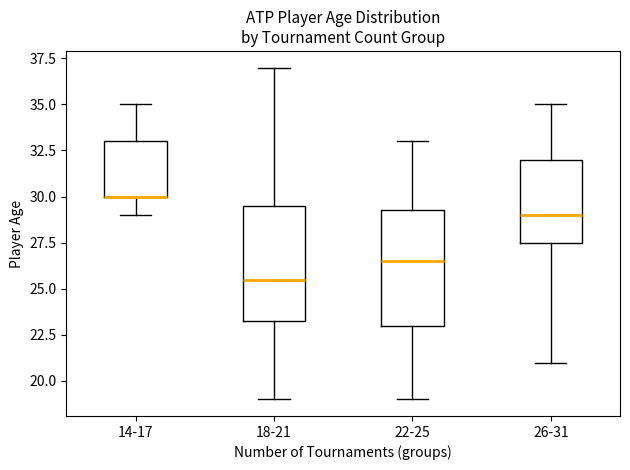

Reading left to right, transcribe this box plot: for each box, give where its median line is, the range the box spans, and where its two whiskers end, as read against the y-axis. The values are not printed on the chart, so give them approximately, as read against the axis.

14-17: median 30.0 (drawn on the box's lower edge), box 30.0 to 33.0, whiskers 29.0 to 35.0
18-21: median 25.5, box 23.5 to 29.5, whiskers 19.0 to 37.0
22-25: median 26.5, box 23.0 to 29.5, whiskers 19.0 to 33.0
26-31: median 29.0, box 27.5 to 32.0, whiskers 21.0 to 35.0